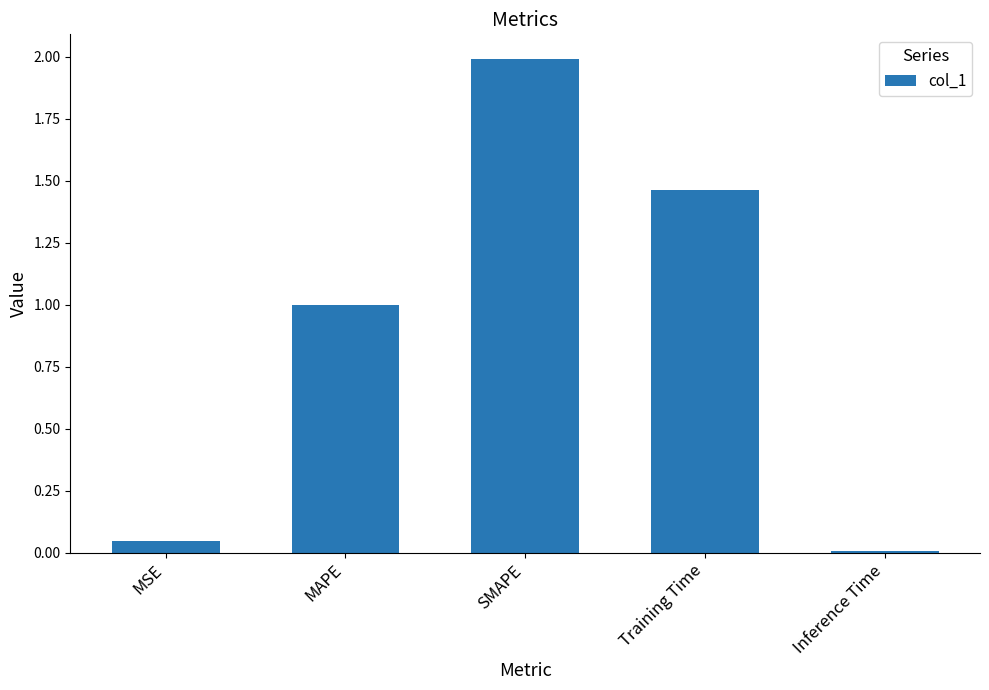

What is the label of the 5th bar from the right?

MSE